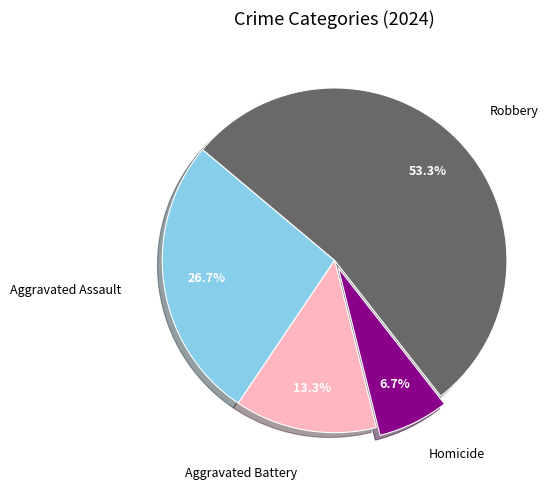

Does any single category account for the majority?

Yes